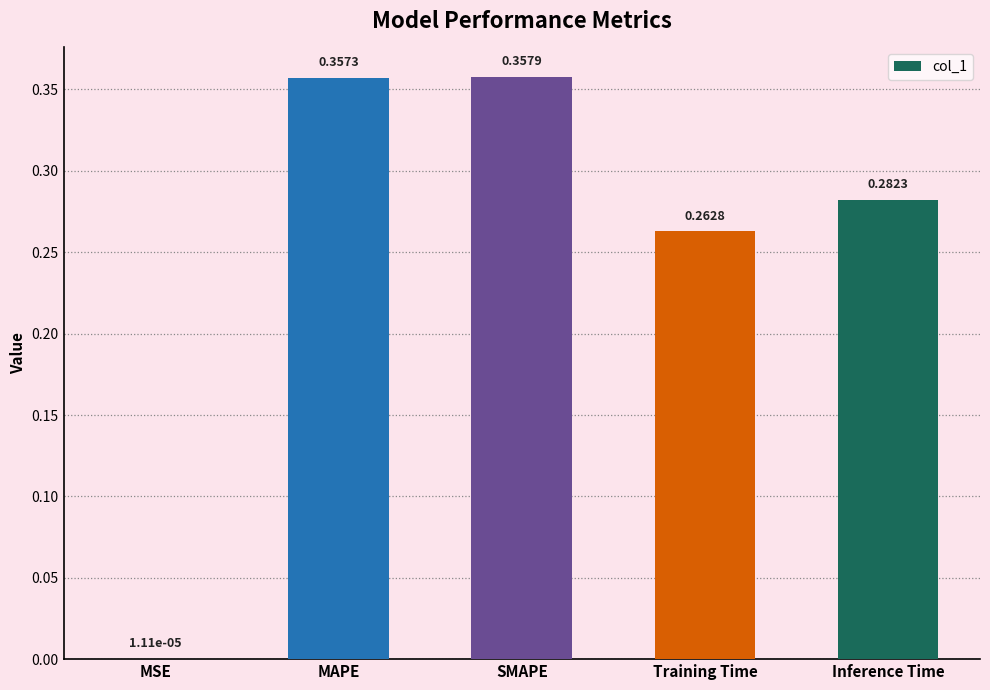

Where is the data nearest to the value 0?

MSE